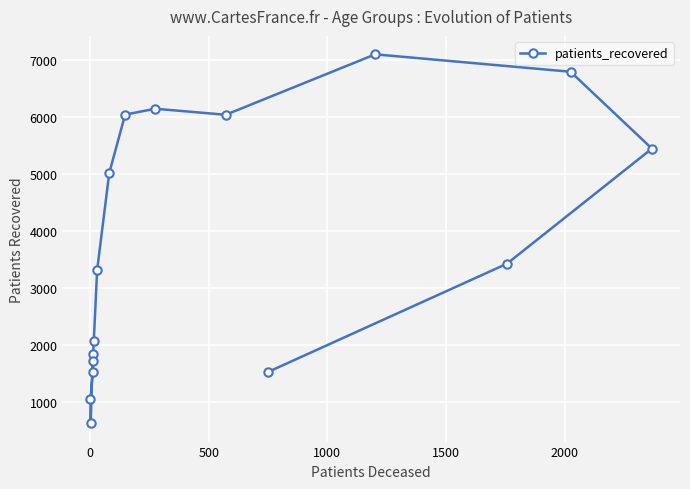

What position from the left is 500?

3